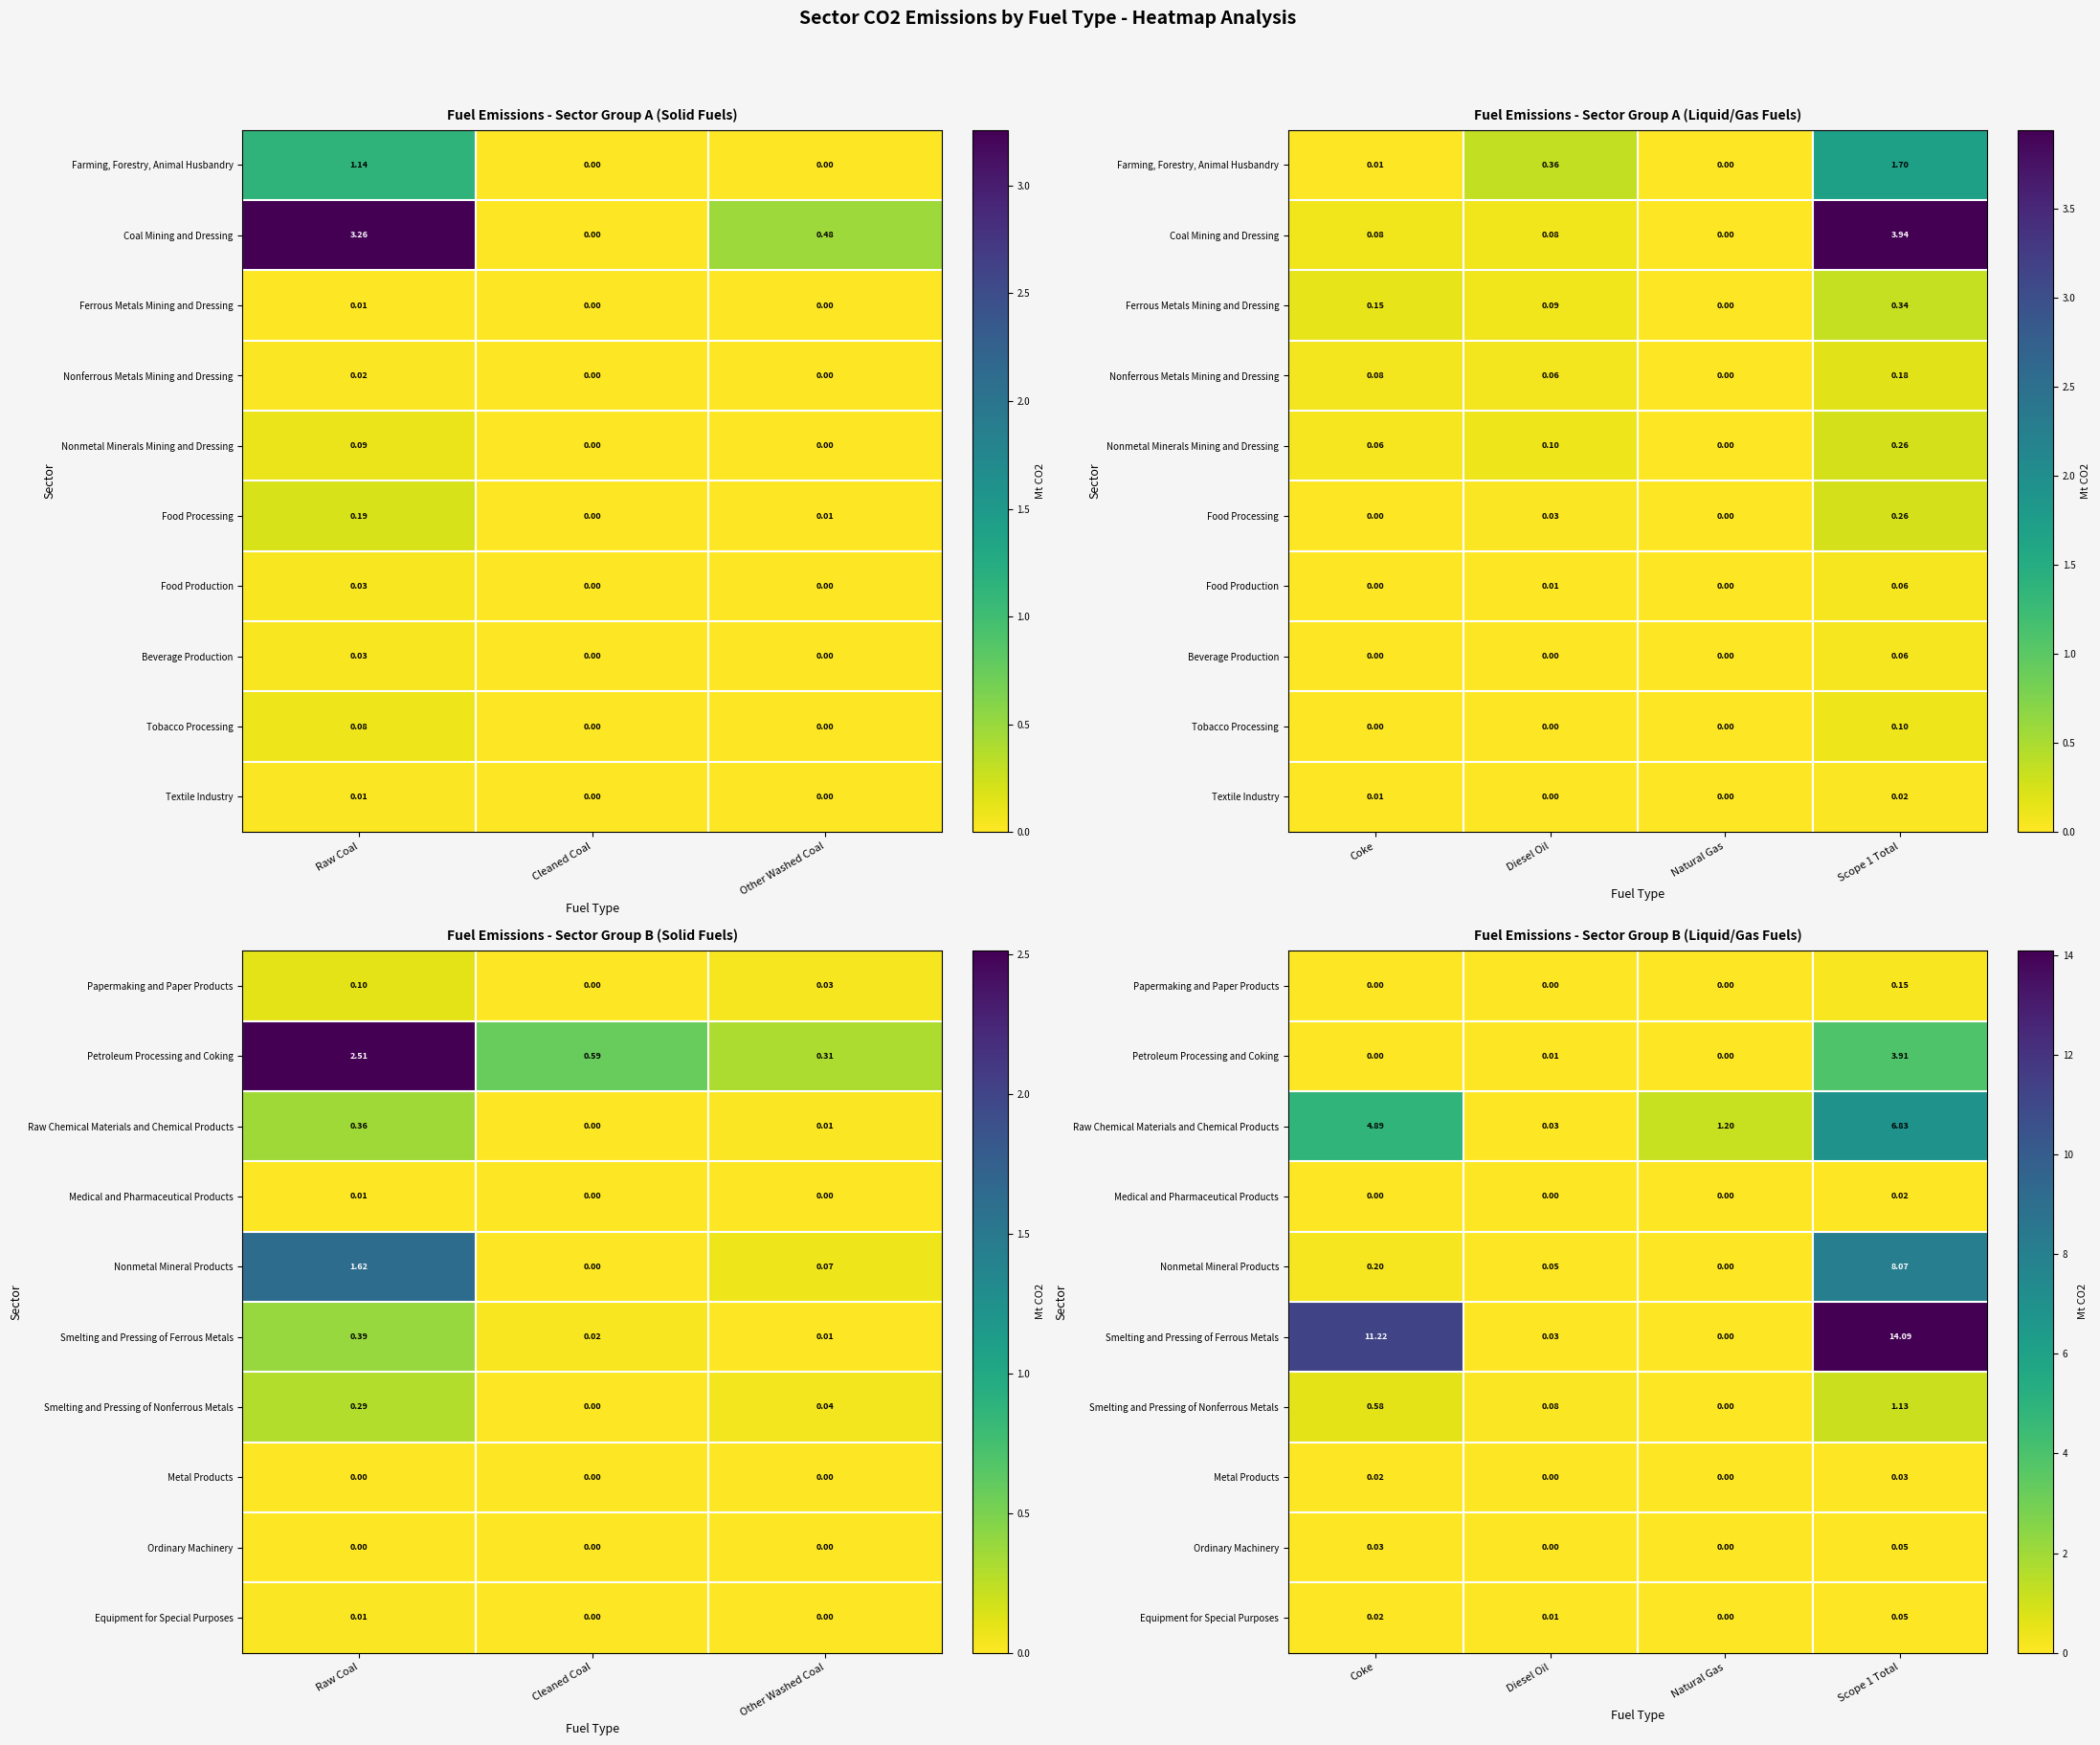

How many values in the Nonmetal Mineral Products series exceed 0?

3